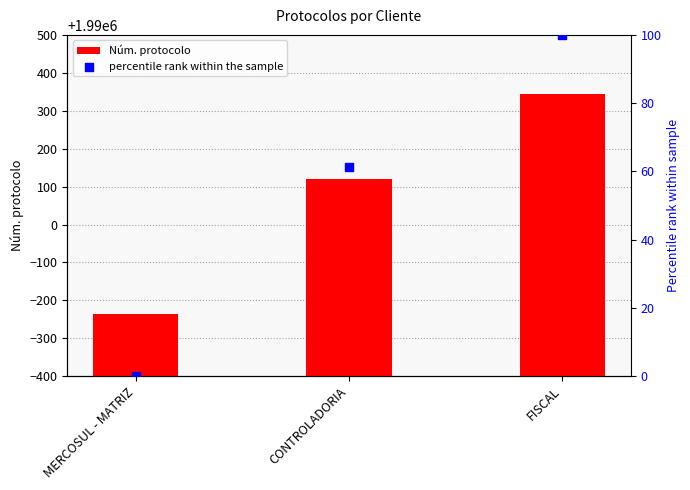

What is the total value across all series at CONTROLADORIA?

1990182.4